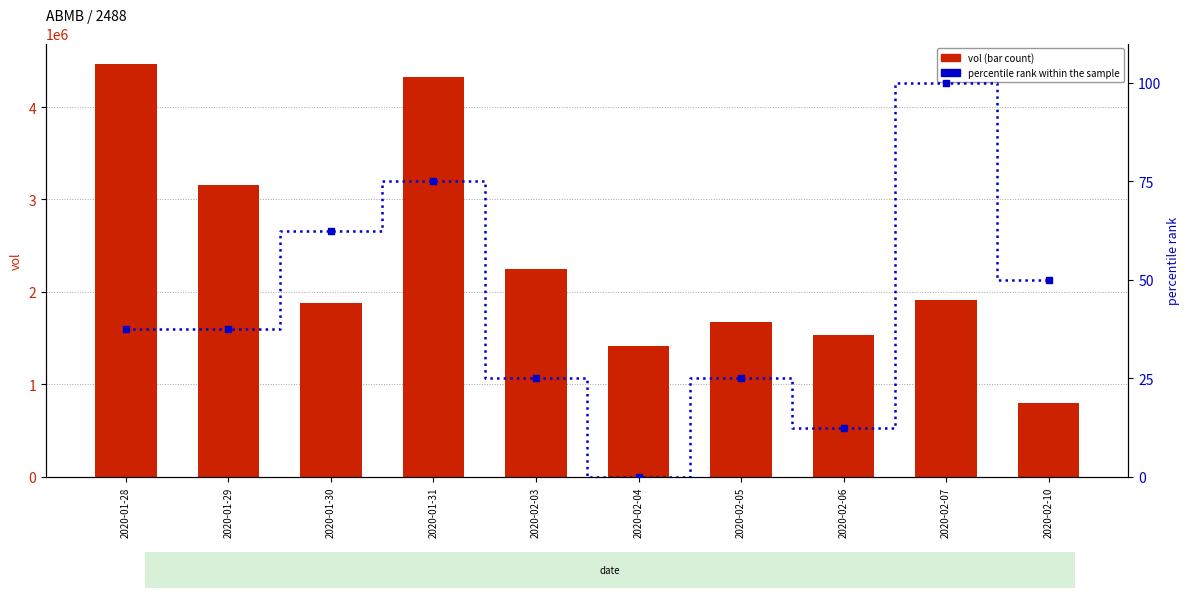

Which series has the largest Y range (max minus min)?

vol